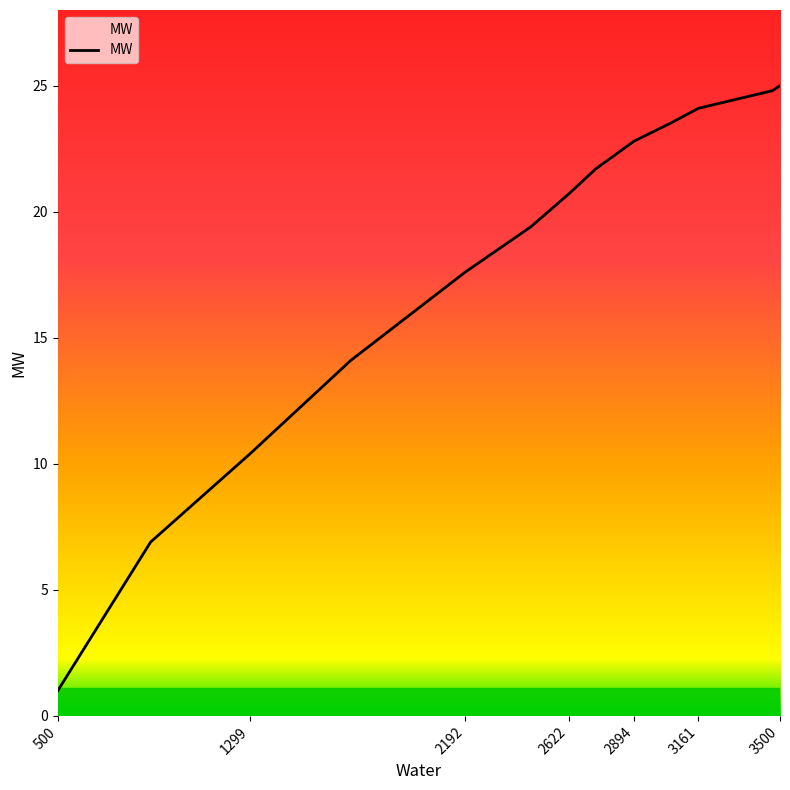

What is the maximum value shown in the chart?

25.0